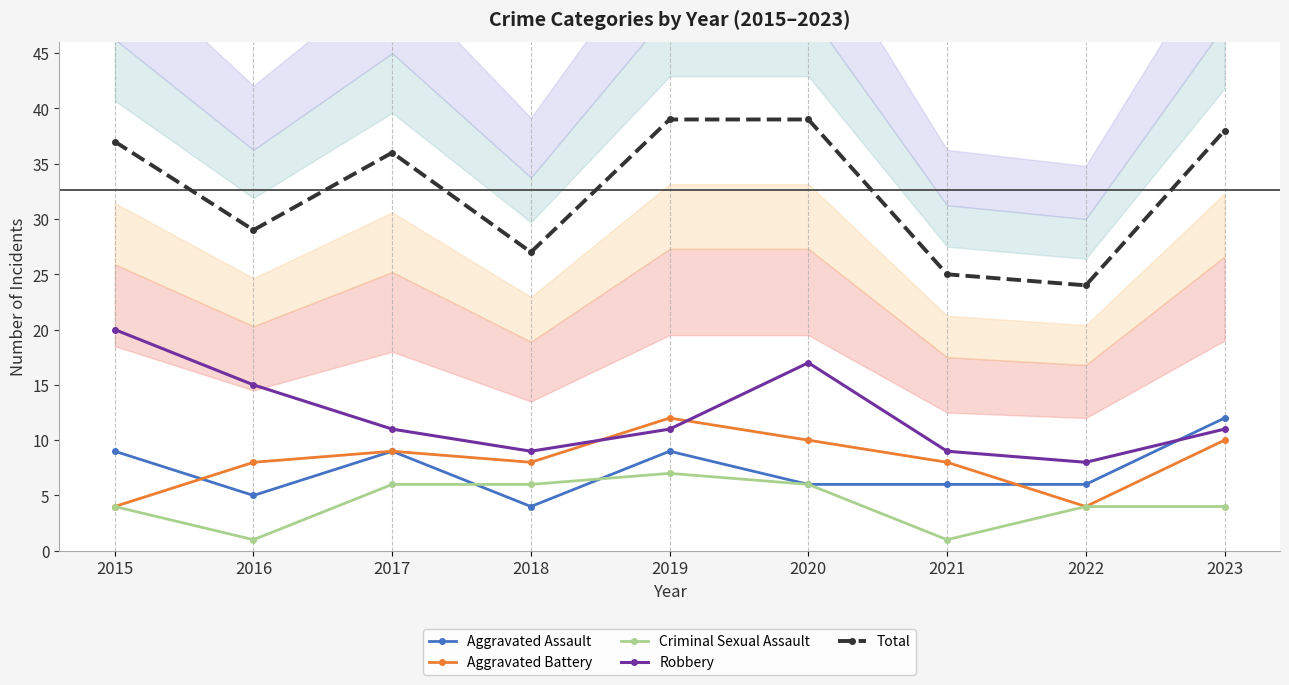

Where is the first local minimum for Aggravated Assault?

2016